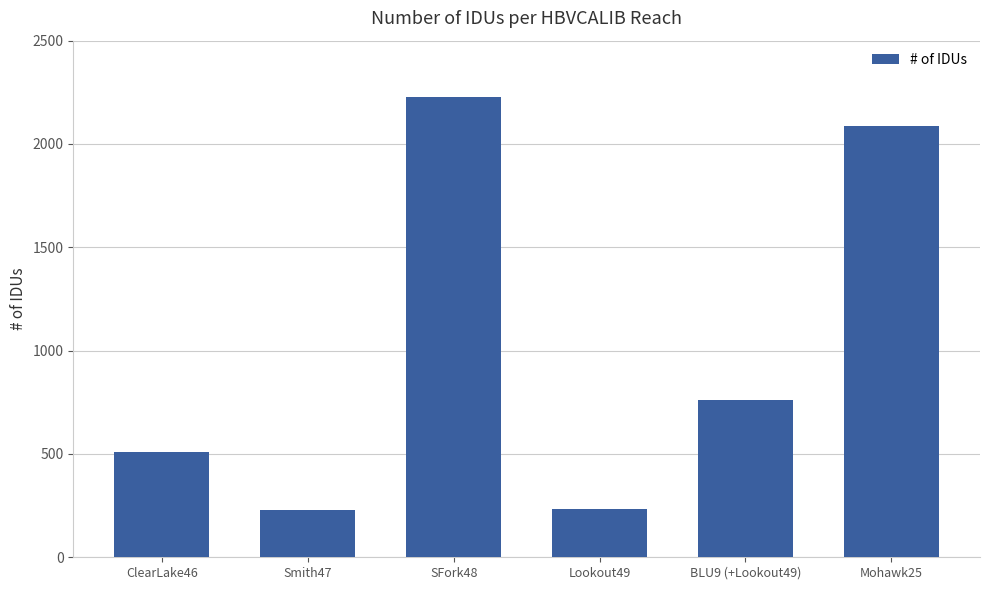

What is the change in value from SFork48 to Lookout49?

-1993